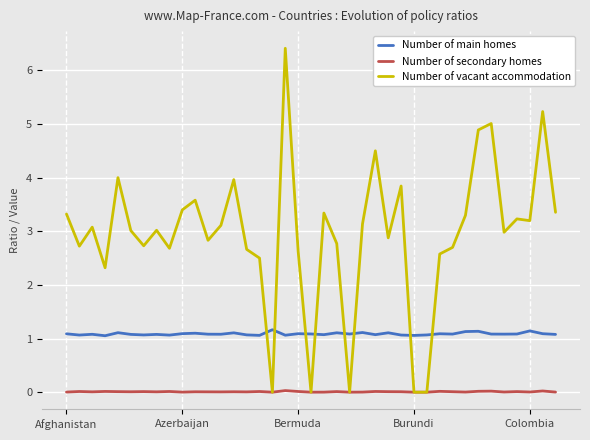

Which series has the largest total across all categories?

Number of vacant accommodation